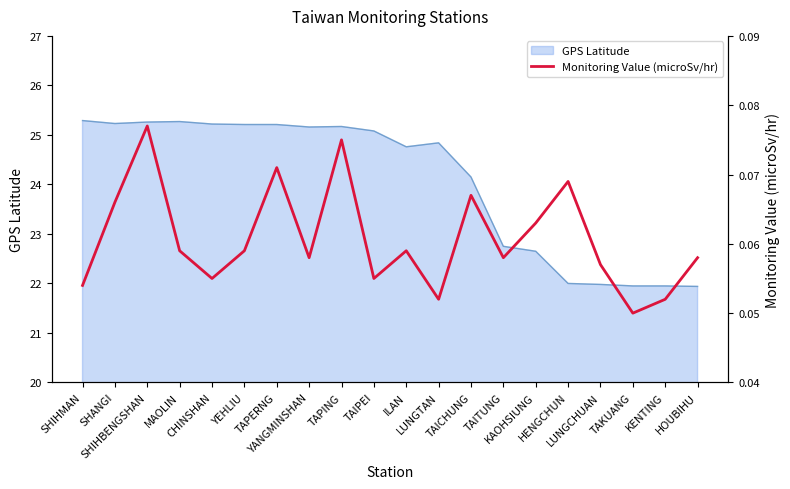

How many lines are shown in the chart?

1